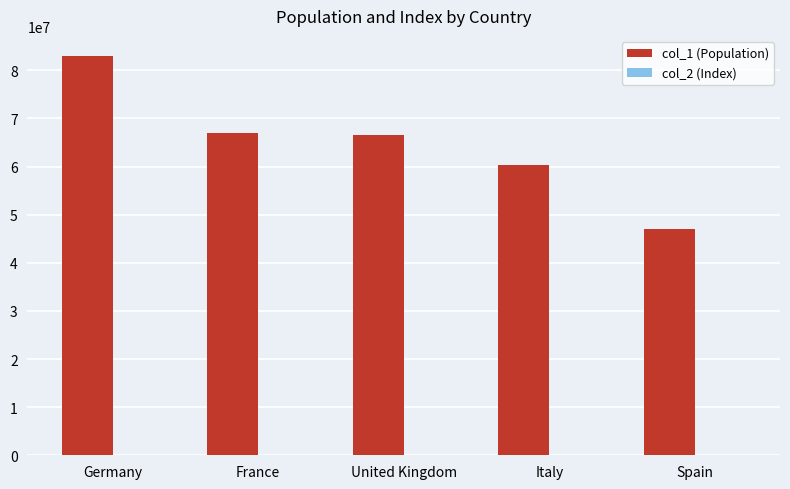

The value of col_1 (Population) at France is 15774135. True or false?

False